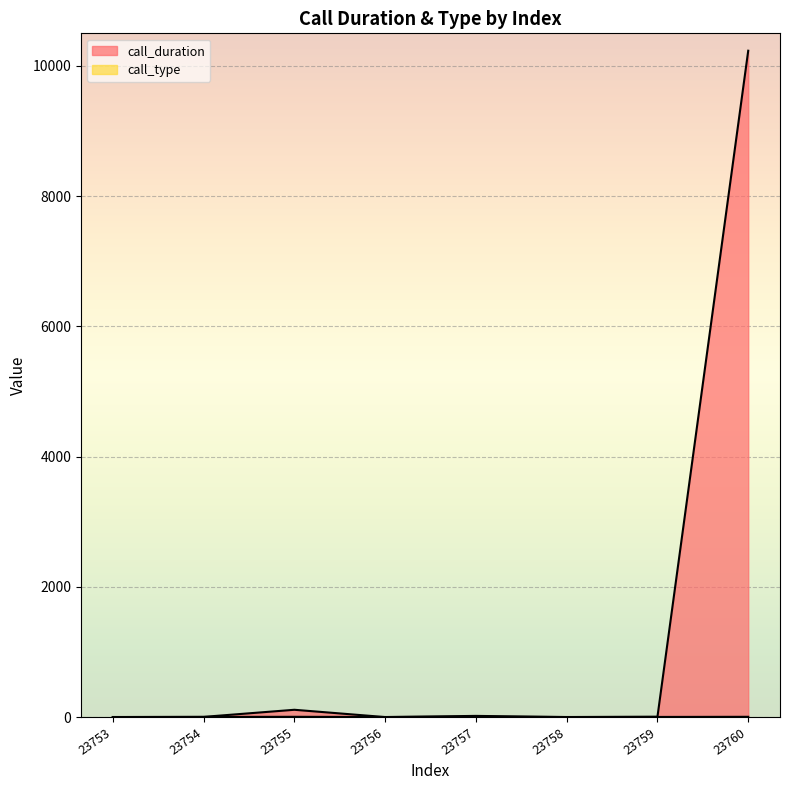

What is the sum of all call_duration values?

10371